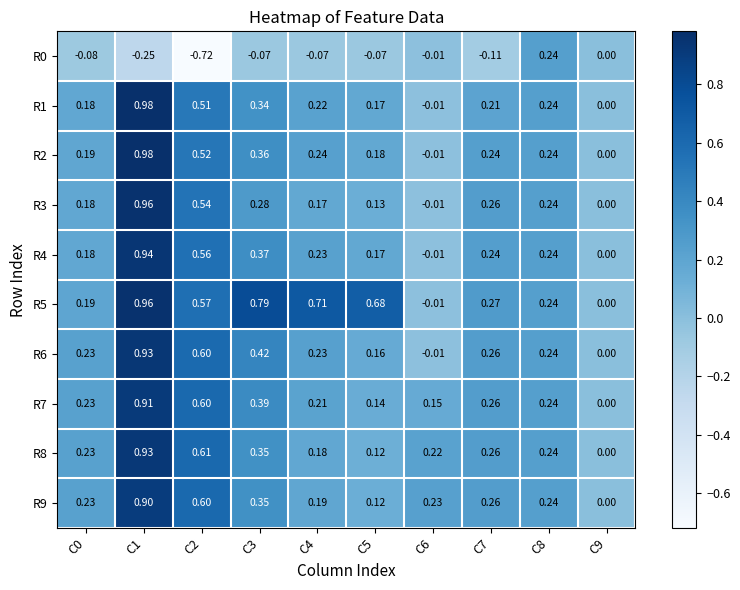

Is the value of R9 at C1 greater than the value of R4 at C8?

Yes